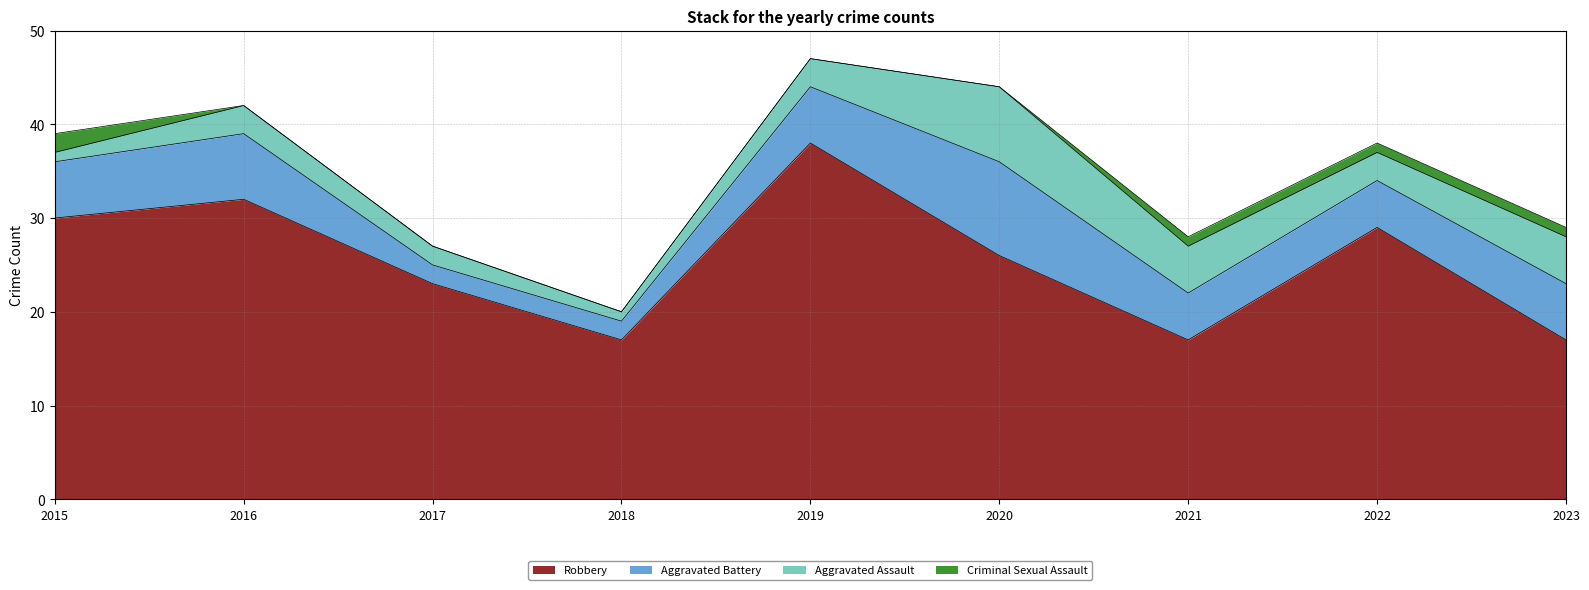

Which category has the lowest value across all series?

2016